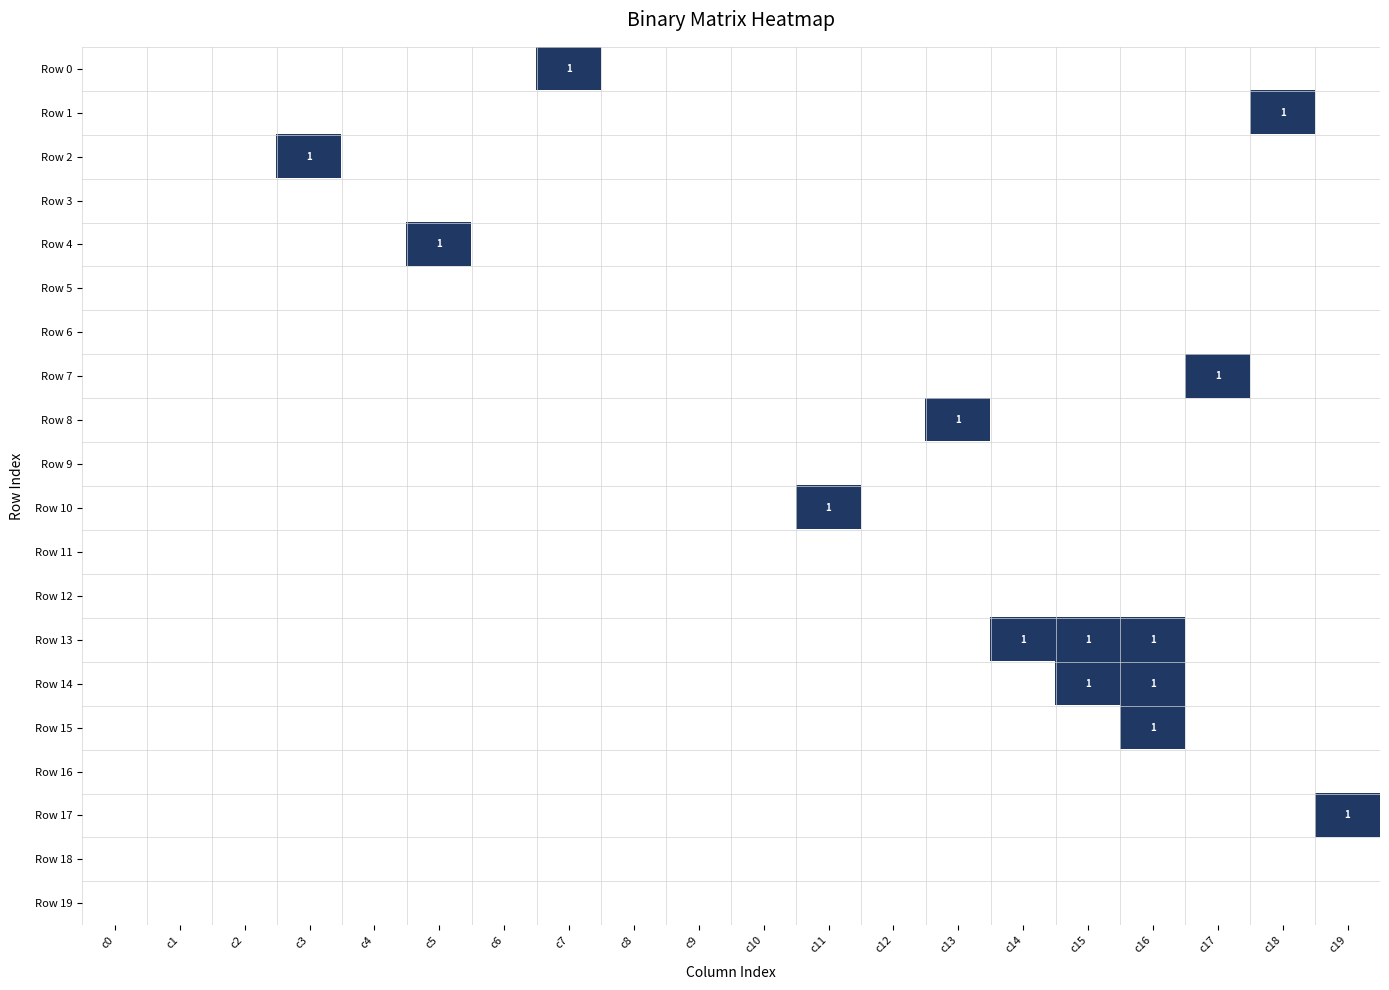

List the series in order of their peak value, lowest first.

Row 3, Row 5, Row 6, Row 9, Row 11, Row 12, Row 16, Row 18, Row 19, Row 0, Row 1, Row 2, Row 4, Row 7, Row 8, Row 10, Row 13, Row 14, Row 15, Row 17